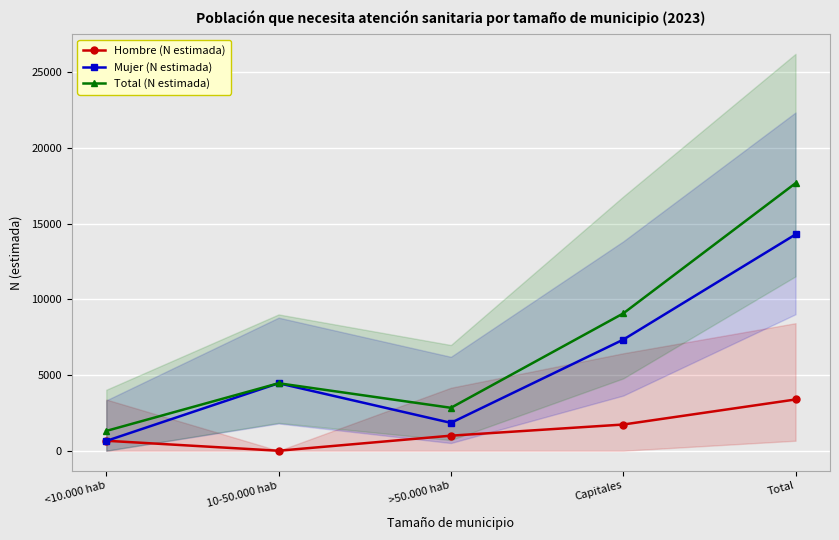

How many data points in Mujer (N estimada) are less than 4457?

2